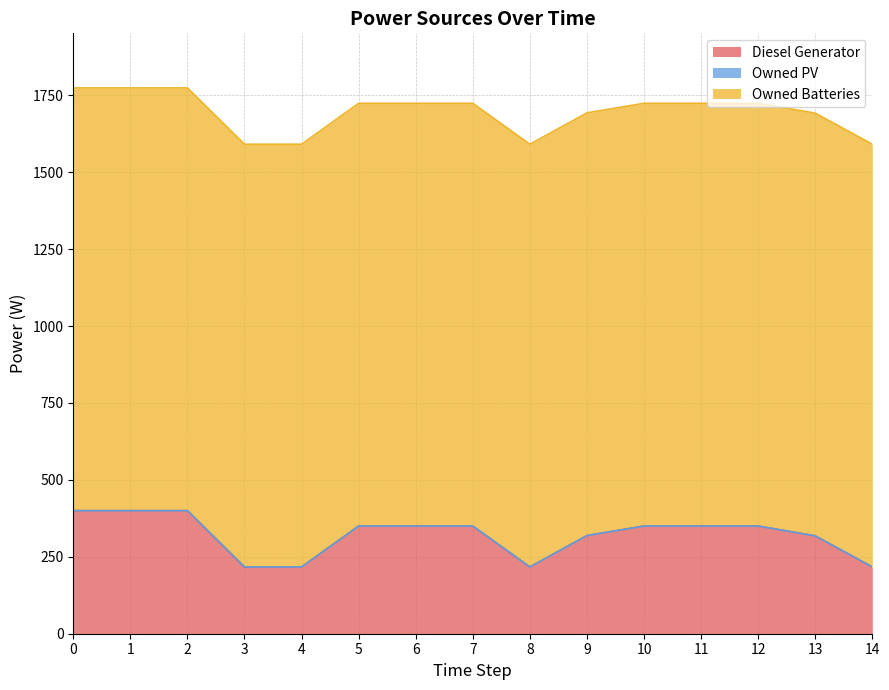

What is the approximate value of Diesel Generator at 13, to the nearest 5?

320